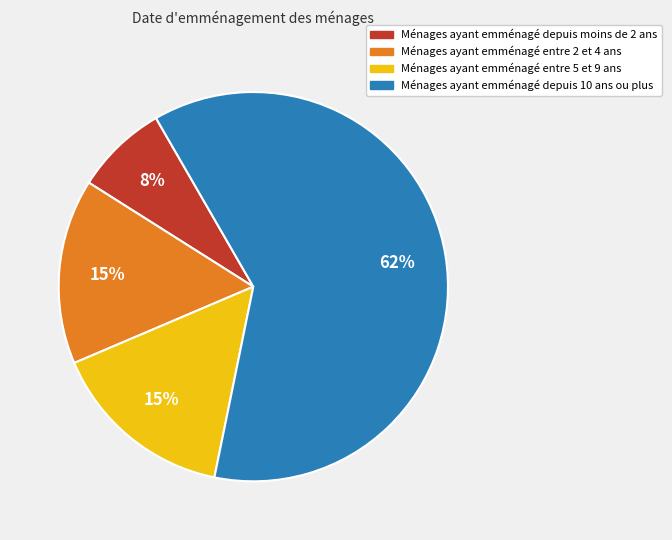

How many slices are in this pie chart?

4